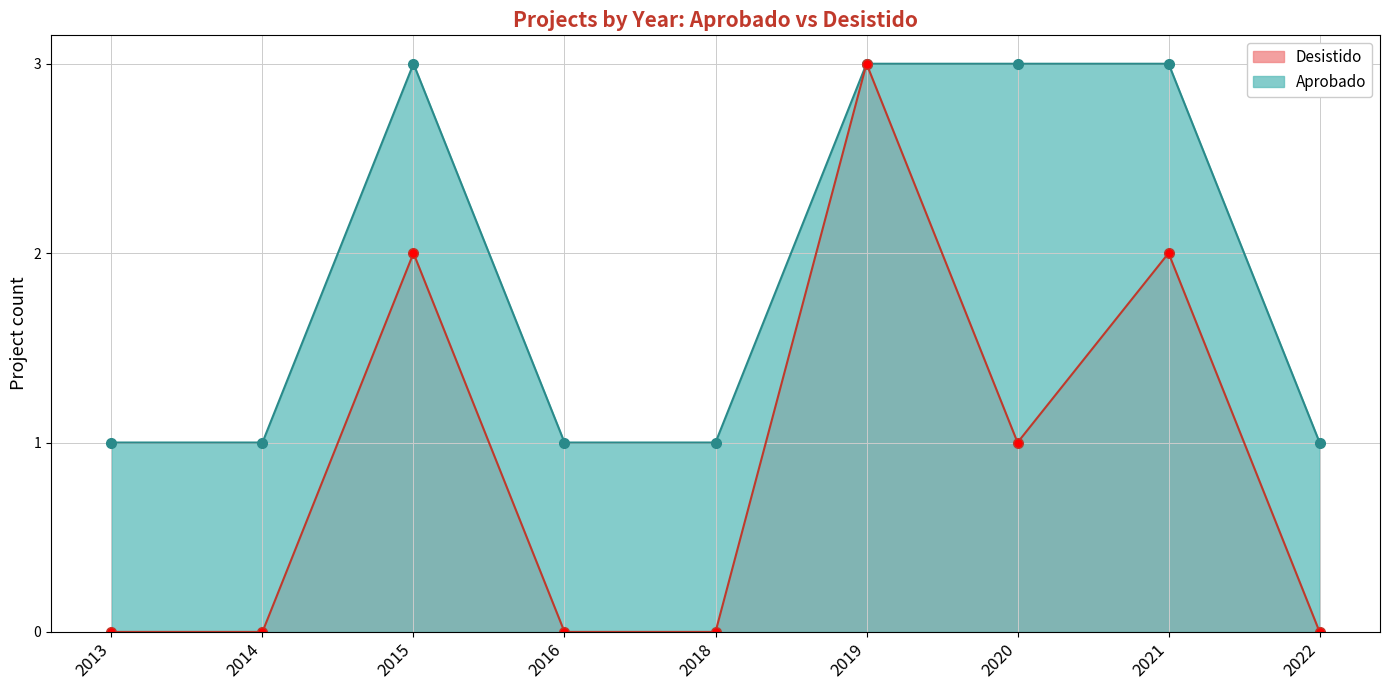

Is it true that Desistido equals 2 at 2022?

False